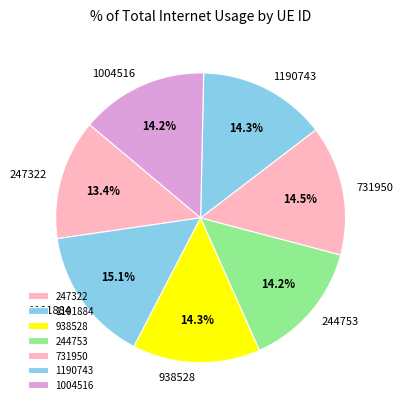

The 938528 slice represents 14% of the pie. True or false?

True